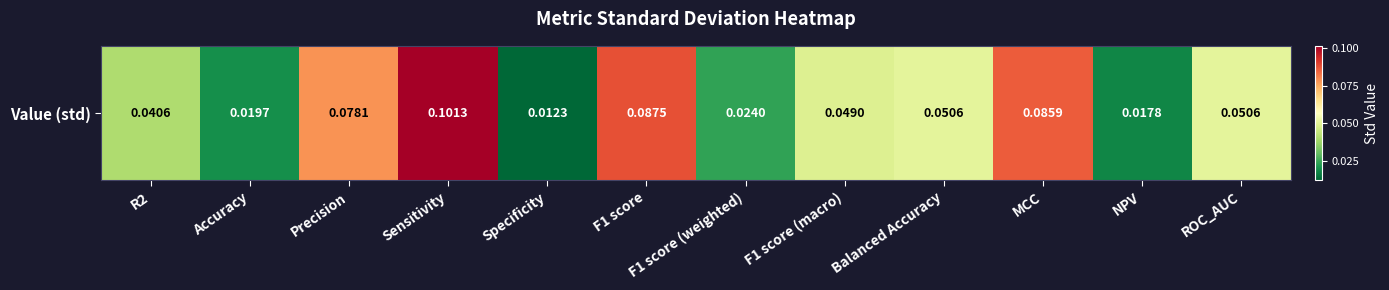

Rank the categories by value from lowest to highest.

Specificity, NPV, Accuracy, F1 score (weighted), R2, F1 score (macro), ROC_AUC, Balanced Accuracy, Precision, MCC, F1 score, Sensitivity